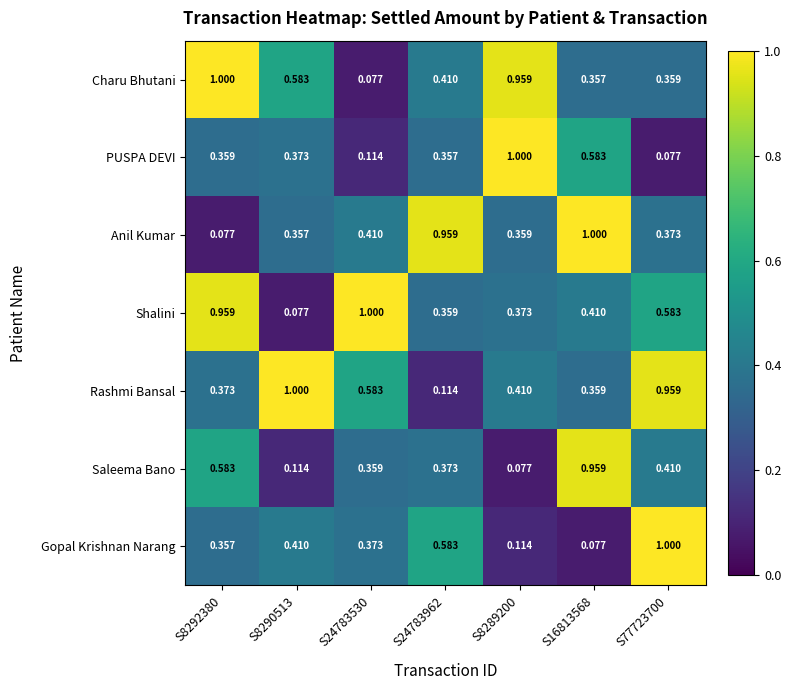

Which series changed the most between S8292380 and S8289200?

PUSPA DEVI